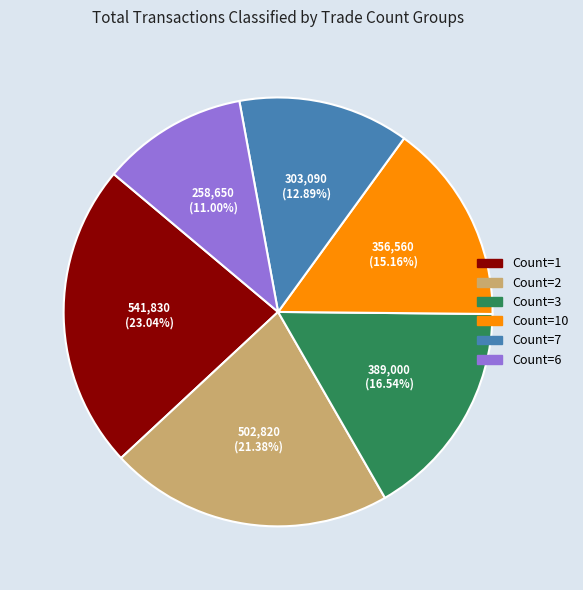

What is the largest slice in the pie chart?

Count=1